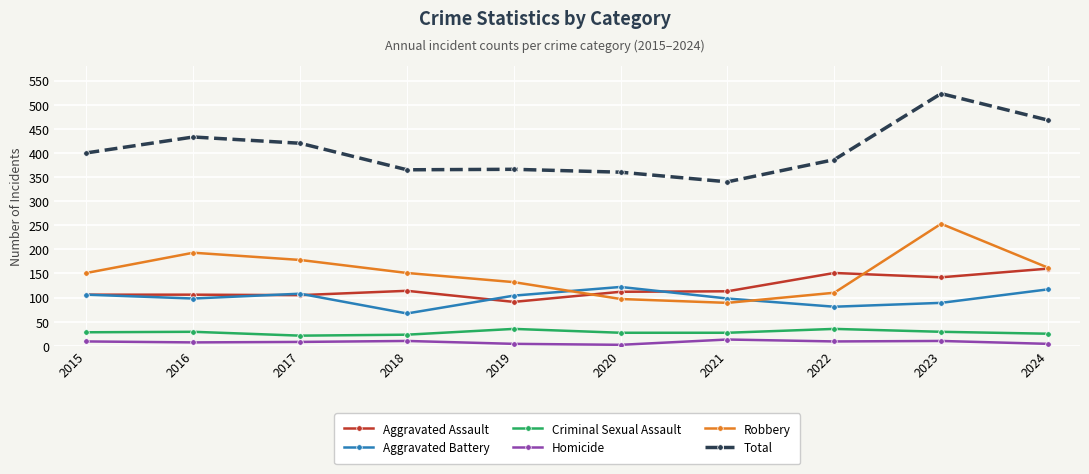

Which series has the widest spread of values?

Total